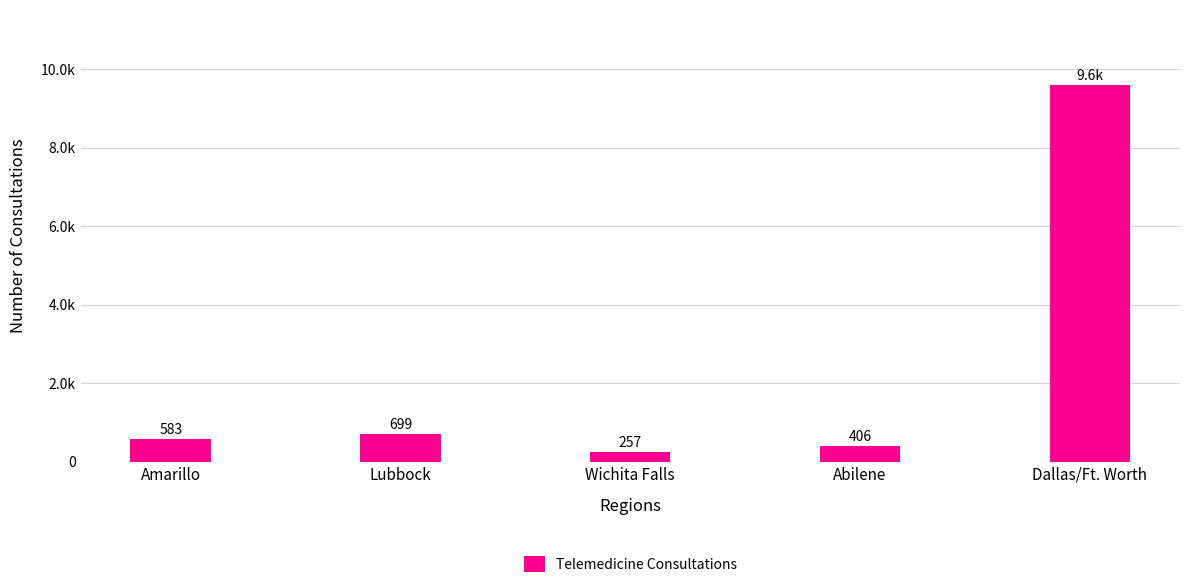

What is the label of the 5th bar from the right?

Amarillo